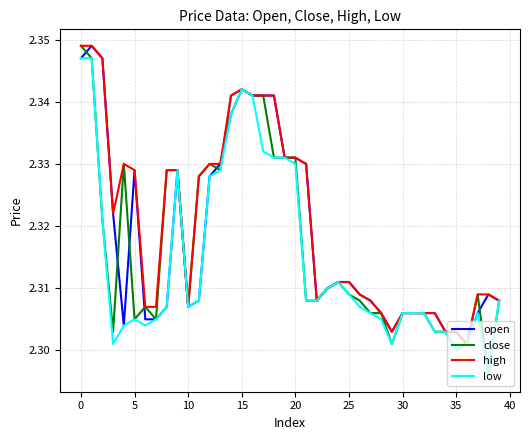

What are all the series names shown in the legend?

open, close, high, low